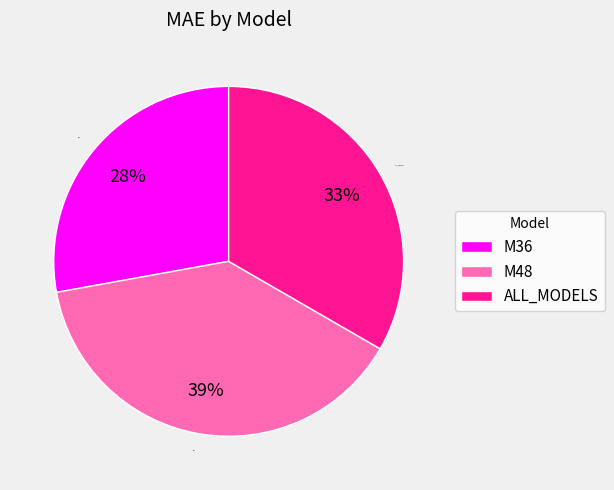

Combined, do M36 and M48 account for over 50%?

Yes